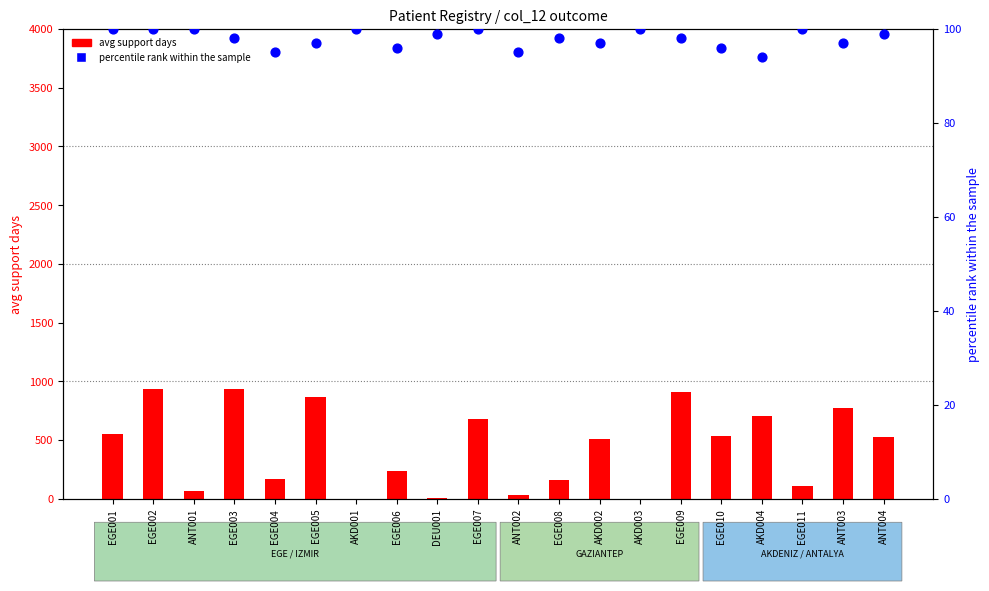

At how many categories does at least one series exceed 836?

4